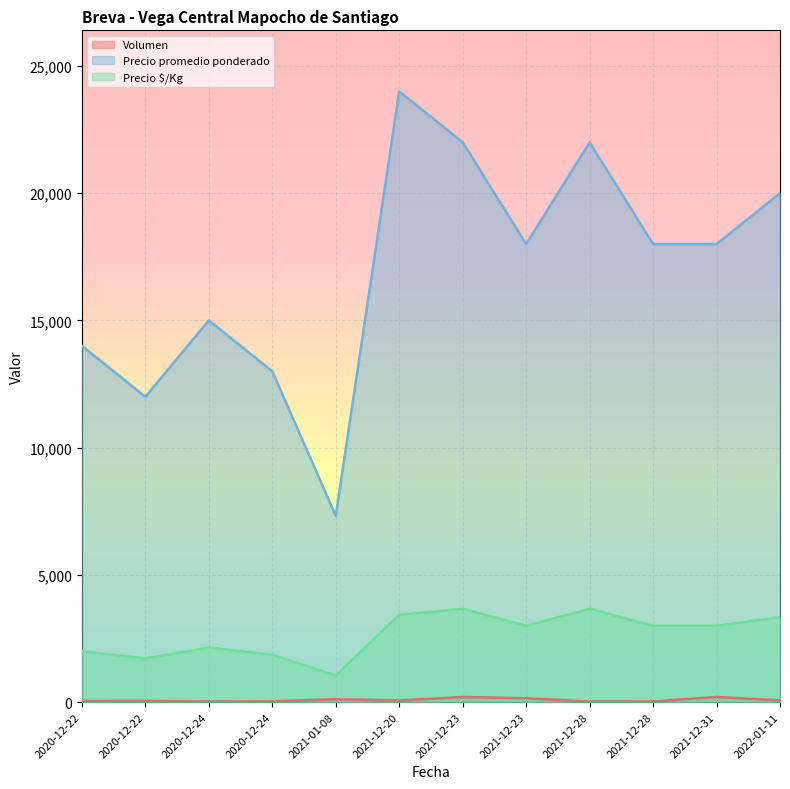

Which category has the lowest value across all series?

2021-12-28